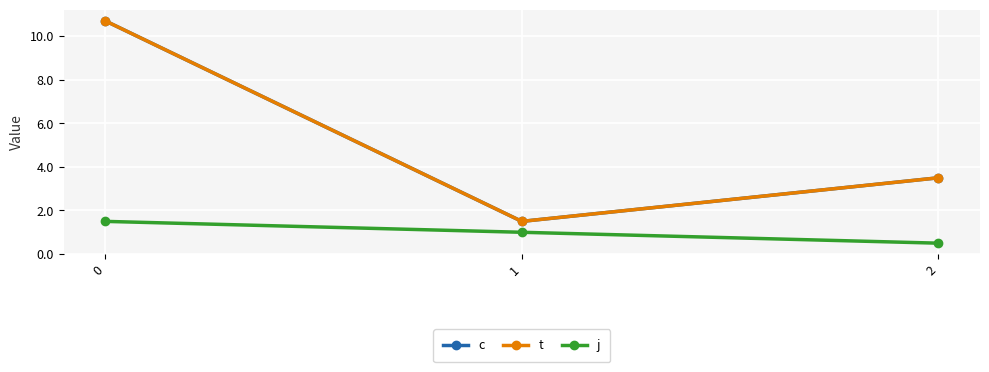

What is the difference between the maximum and minimum values in the j series?

1.0